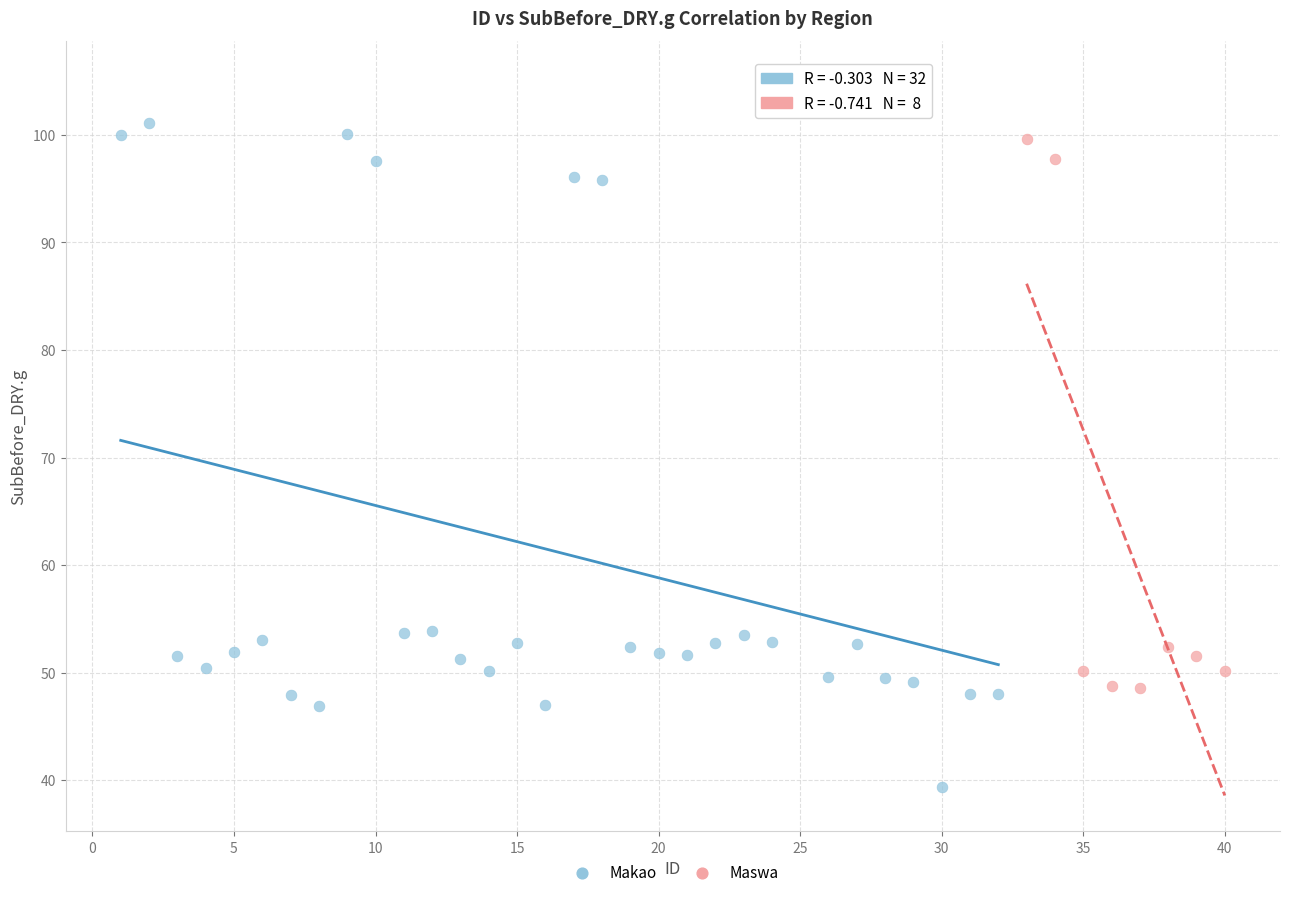

Which series reaches the maximum Y coordinate?

Makao